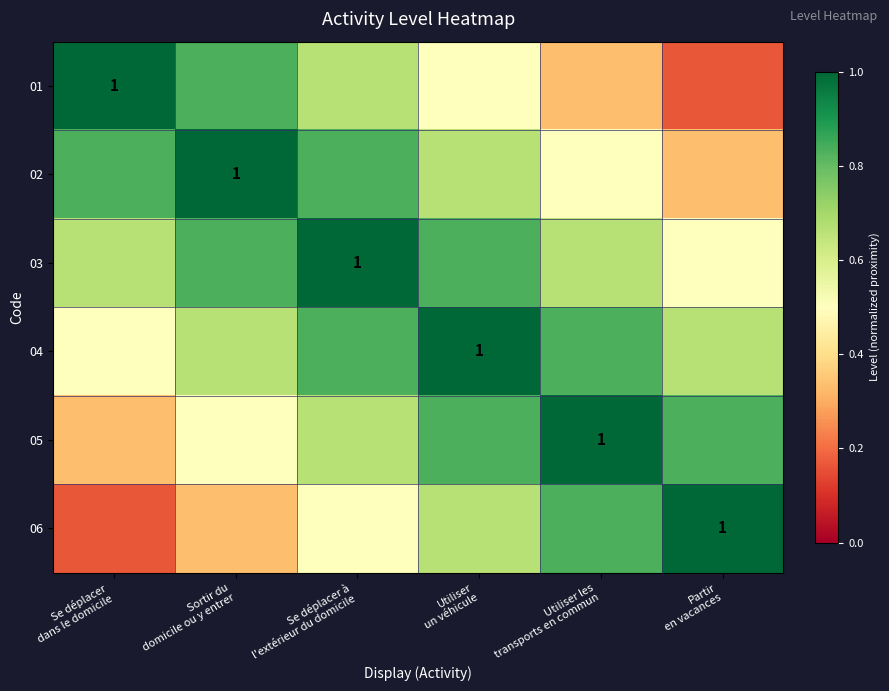

List the series in order of their peak value, highest first.

01, 02, 03, 04, 05, 06